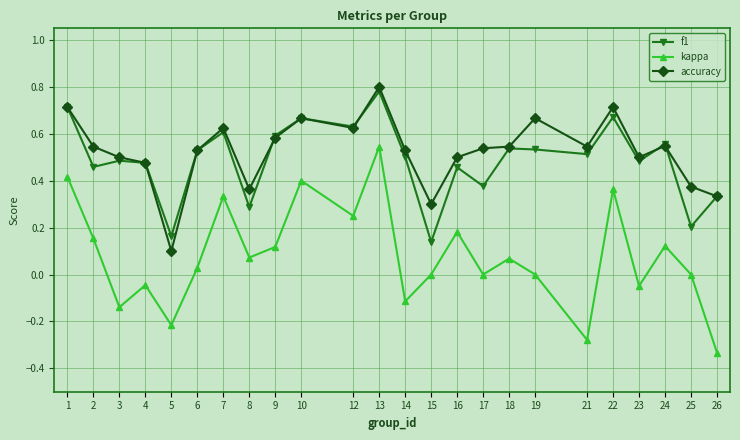

True or false: f1 has a value of 1.1 at 22.

False